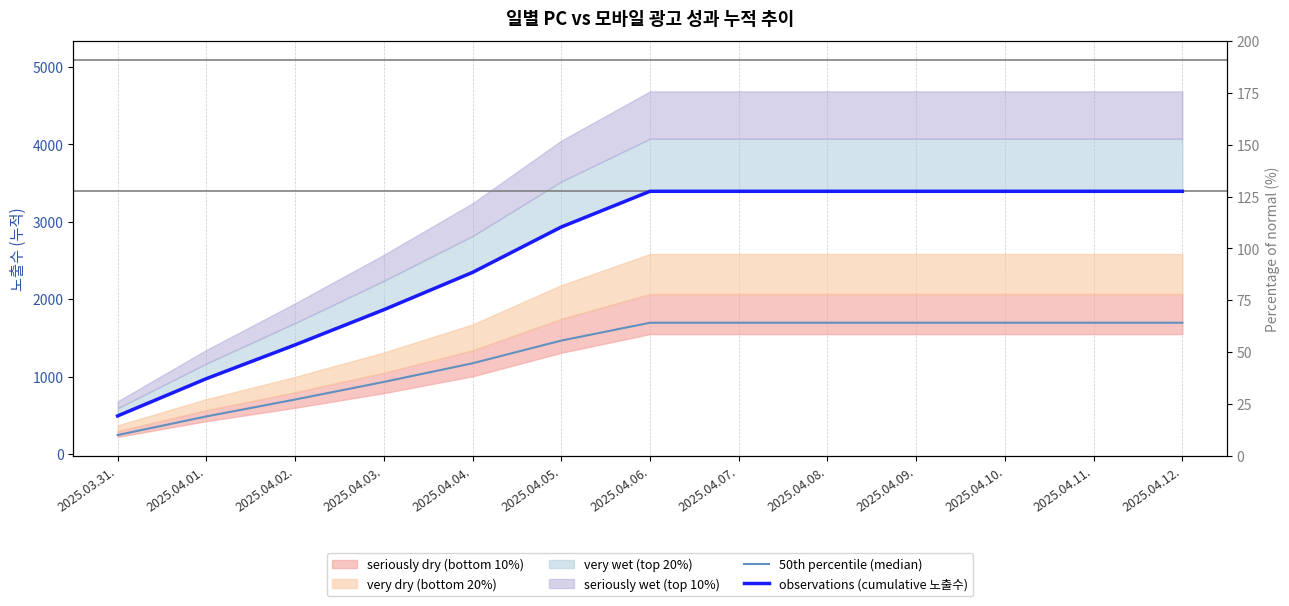

Read the 50th percentile (median) value at 2025.03.31..

247.0